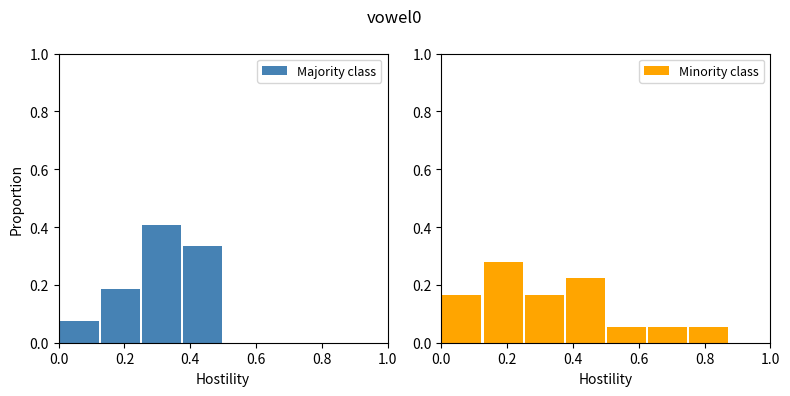

What are all the series names shown in the legend?

Majority class, Minority class